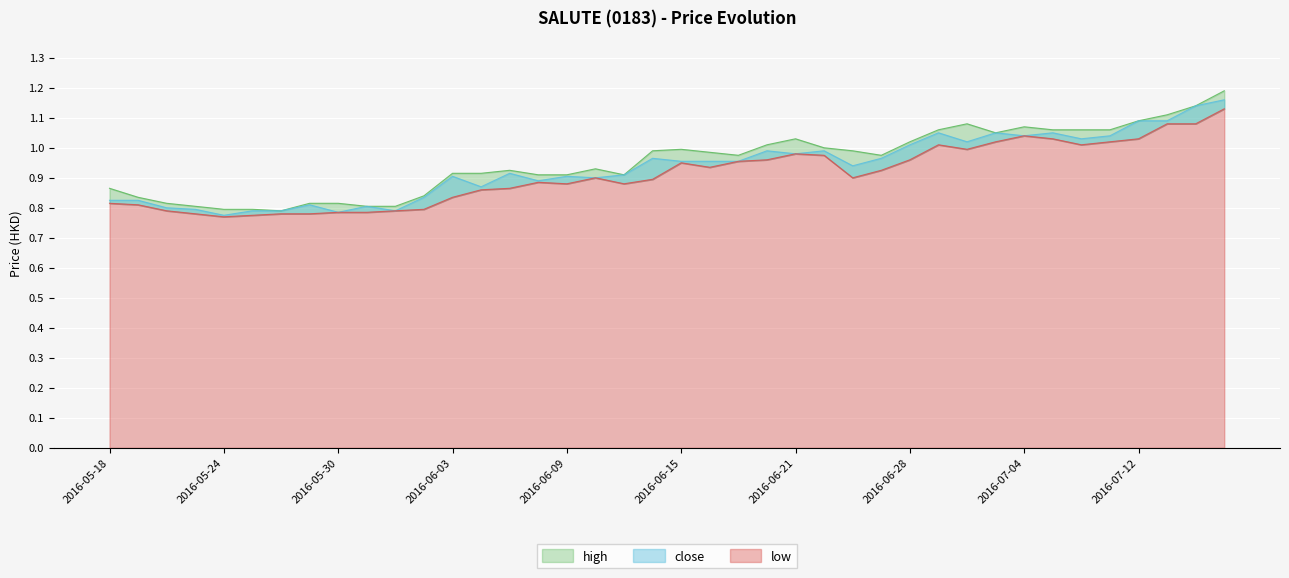

How many lines are shown in the chart?

3